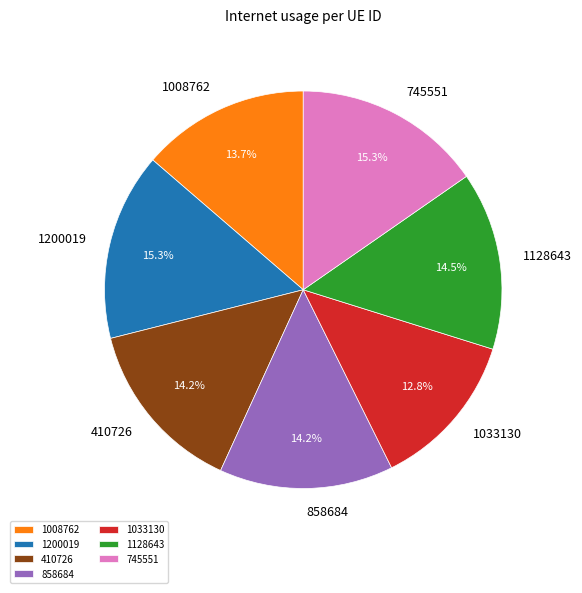

What is the smallest slice in the pie chart?

1033130